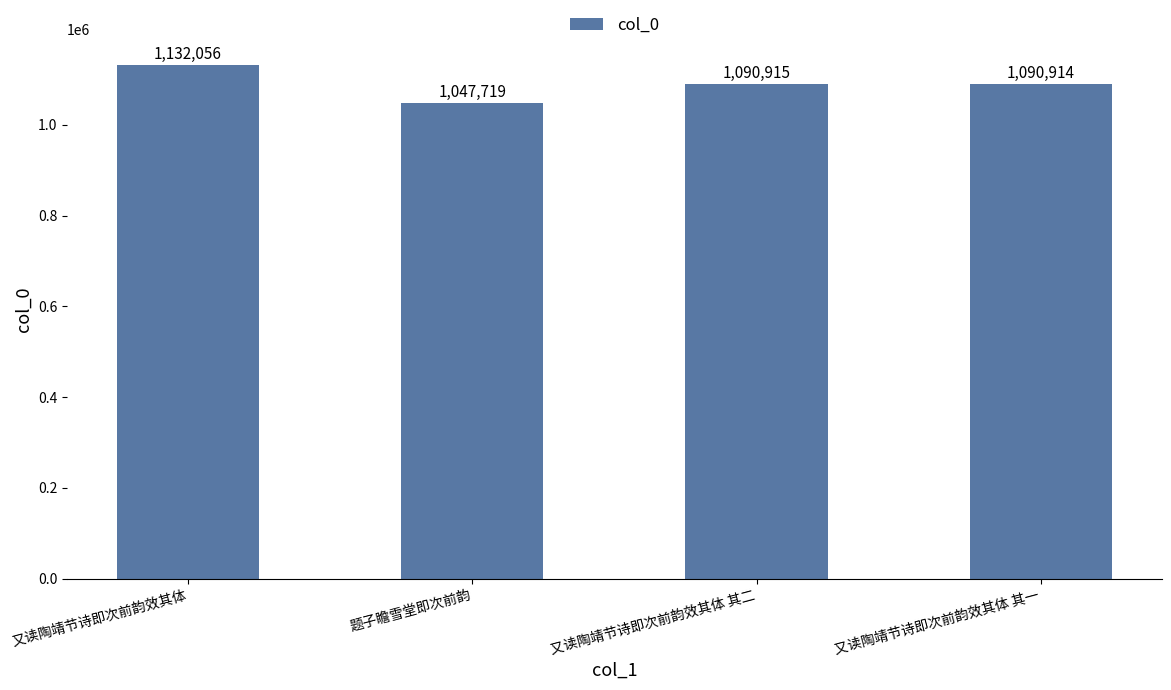

What is the sum of the values at 又读陶靖节诗即次前韵效其体 其一 and 又读陶靖节诗即次前韵效其体 其二?

2181829